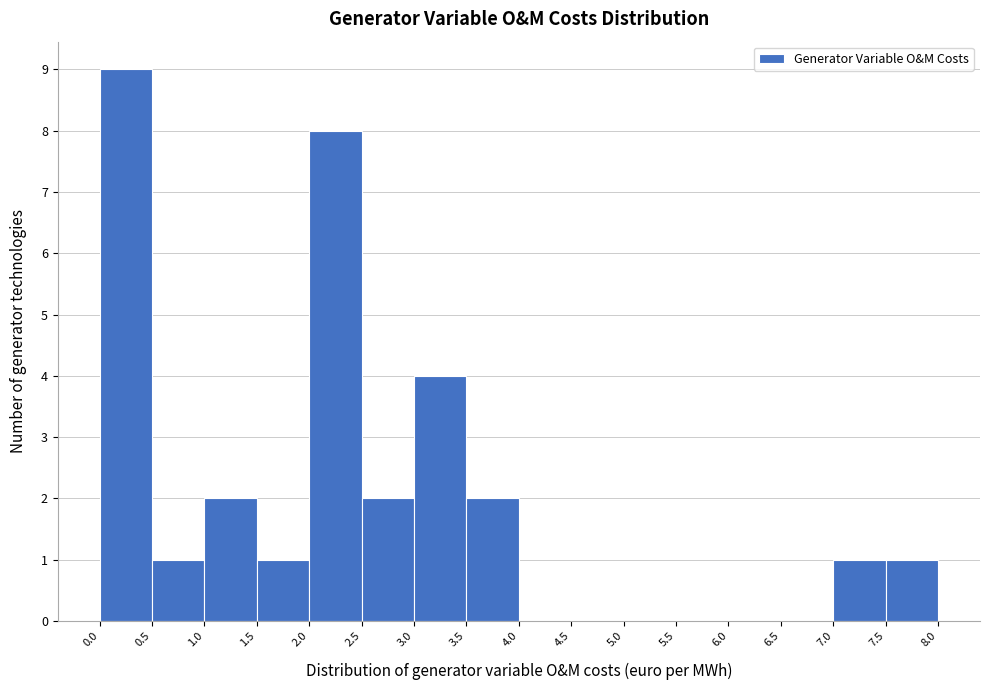

What is the height of the bar covering 1.5 to 2.0 on the x-axis? The values are not printed on the chart, so give them approximately, as read against the axis.

1